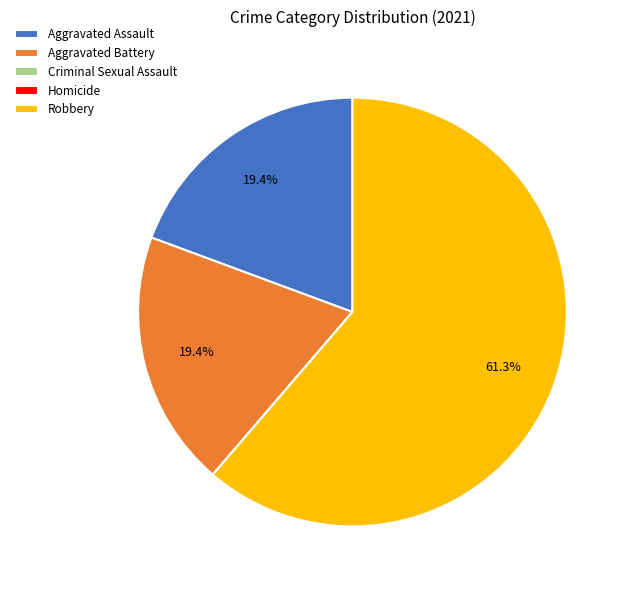

What is the ratio of the value at Aggravated Assault to the value at Aggravated Battery?

1.0